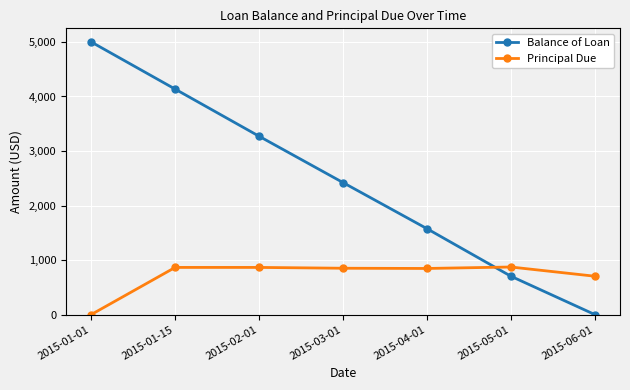

The value of Principal Due at 2015-05-01 is 872.2. True or false?

True